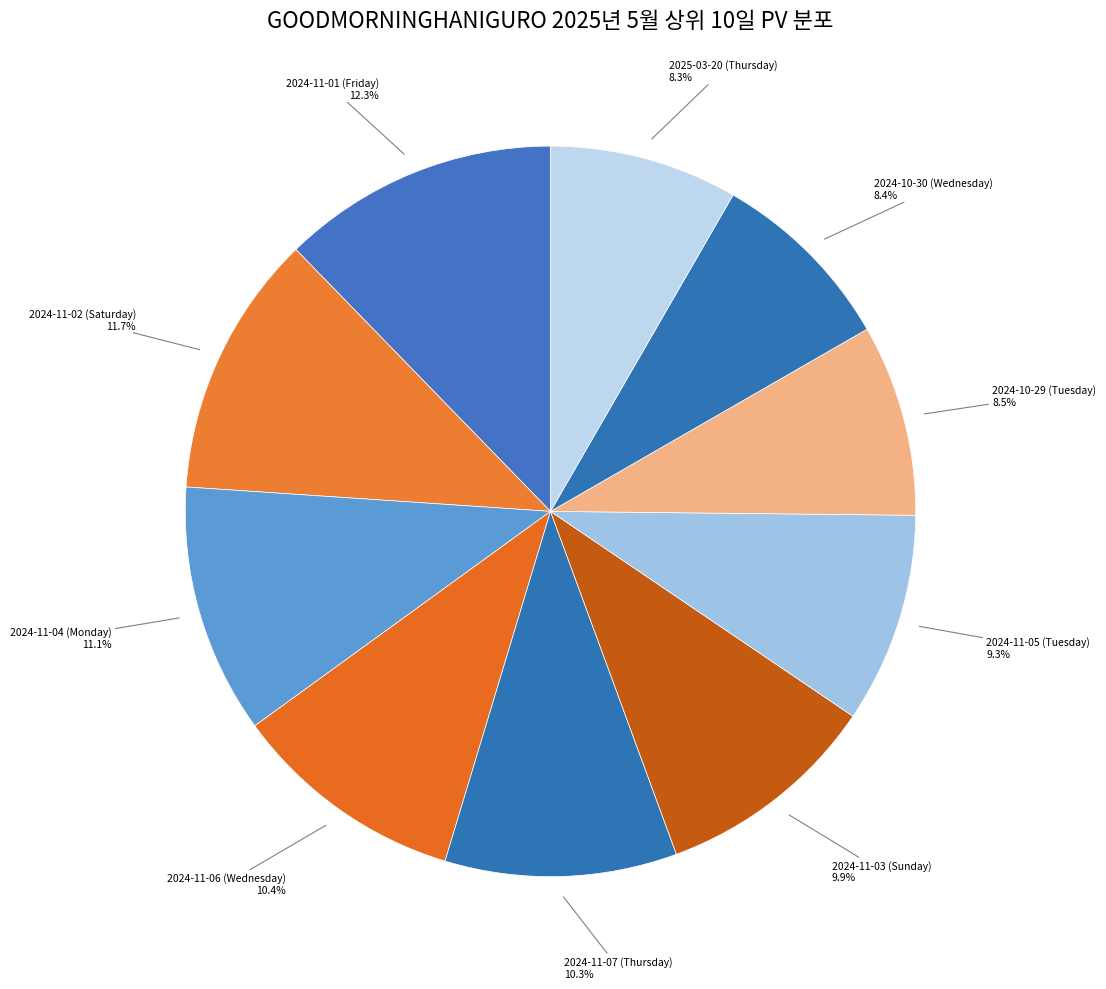

Which has a higher value, 2025-03-20 (Thursday) or 2024-11-07 (Thursday)?

2024-11-07 (Thursday)